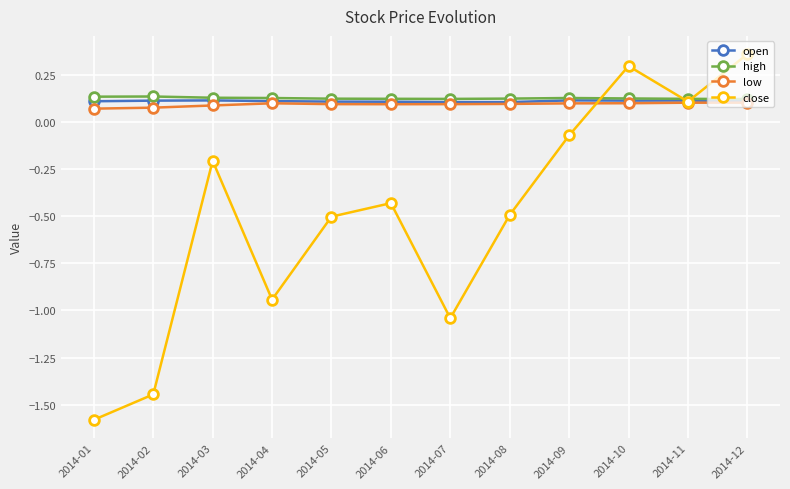

Which category has the highest value across all series?

2014-12